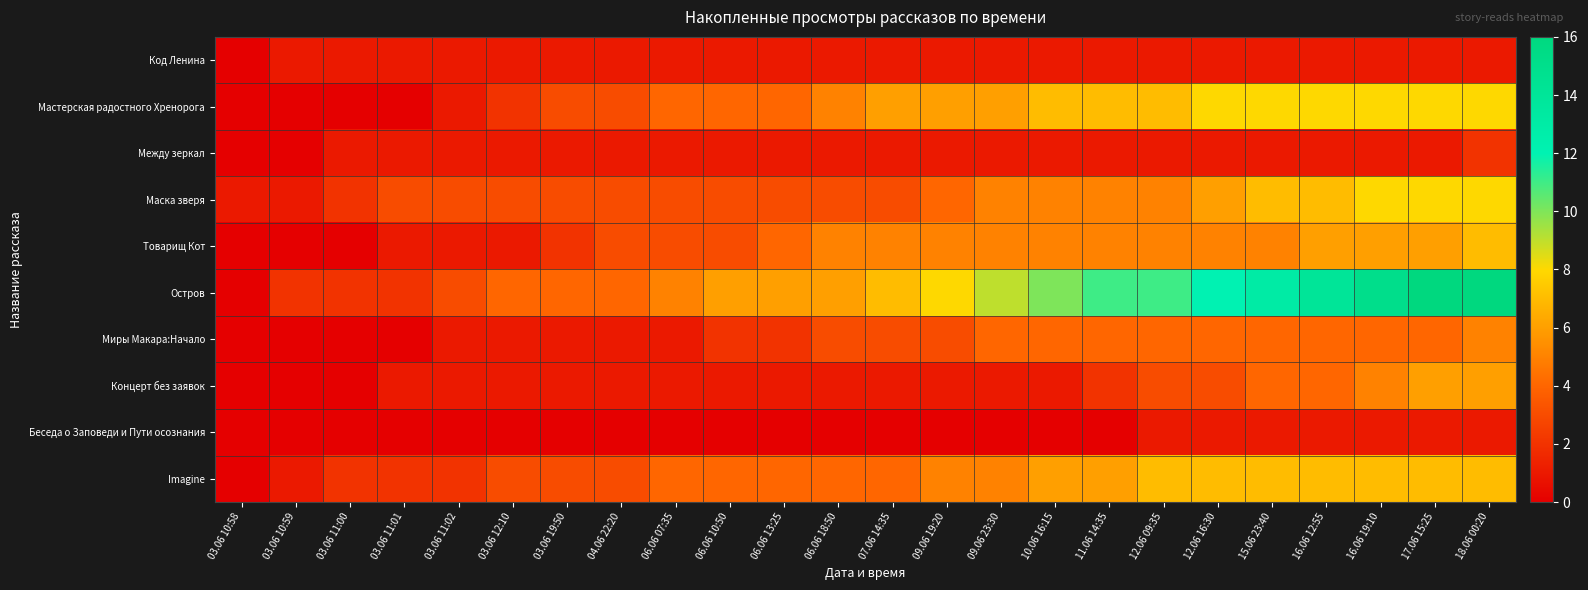

What is the spread (max minus min) of values at 03.06 11:00?

2